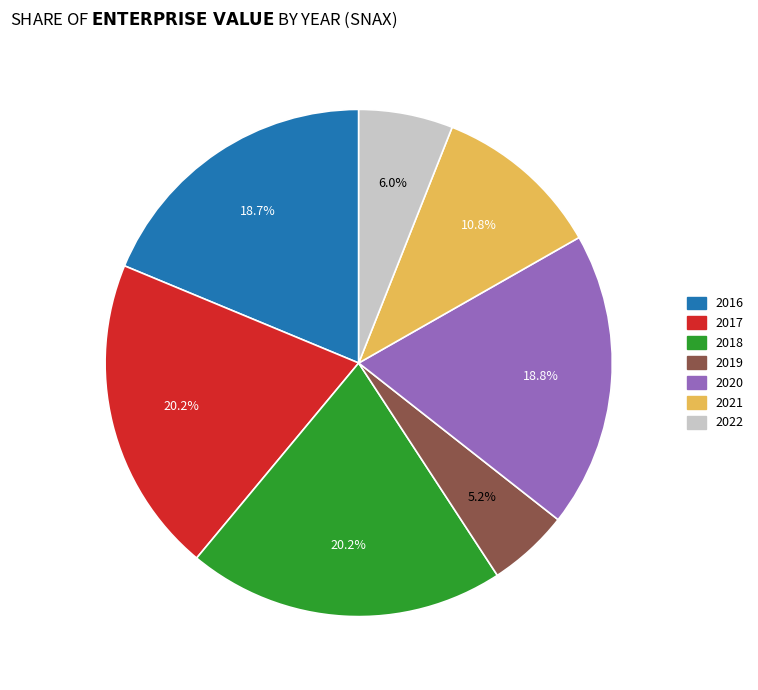

Do 2018 and 2021 together represent more than half of the pie?

No